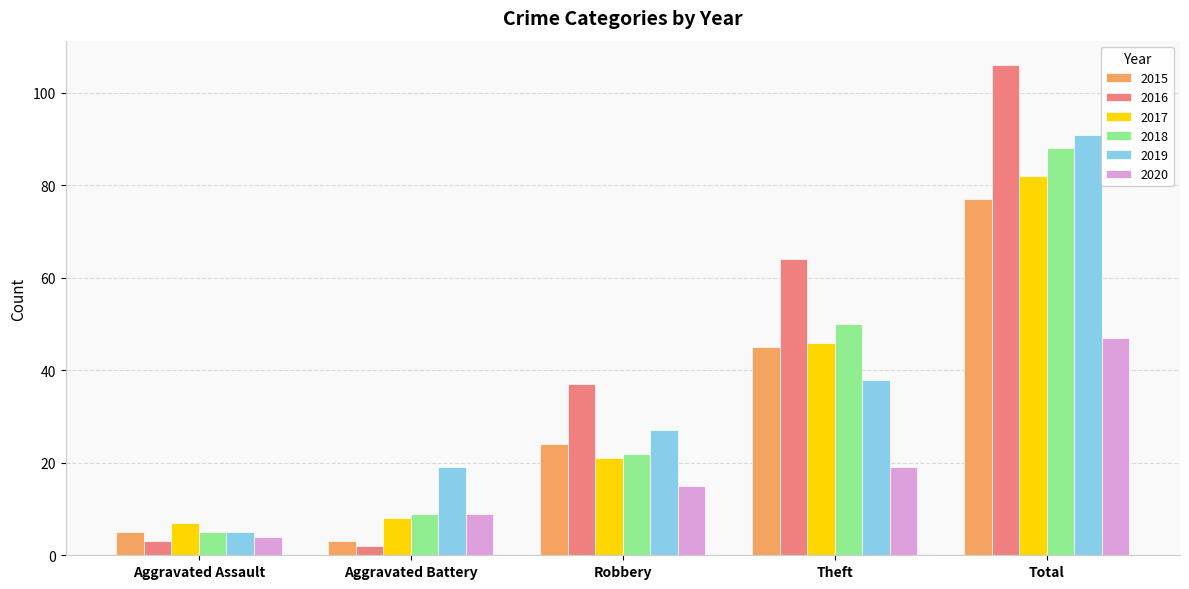

Which series changed the most between Theft and Total?

2019